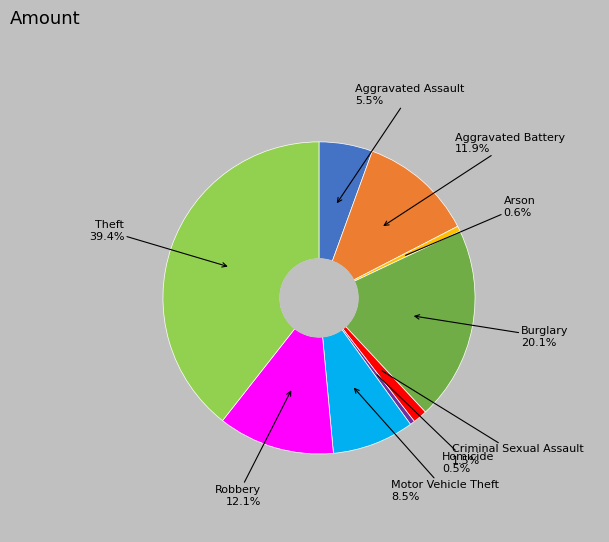

How many slices are in this pie chart?

9